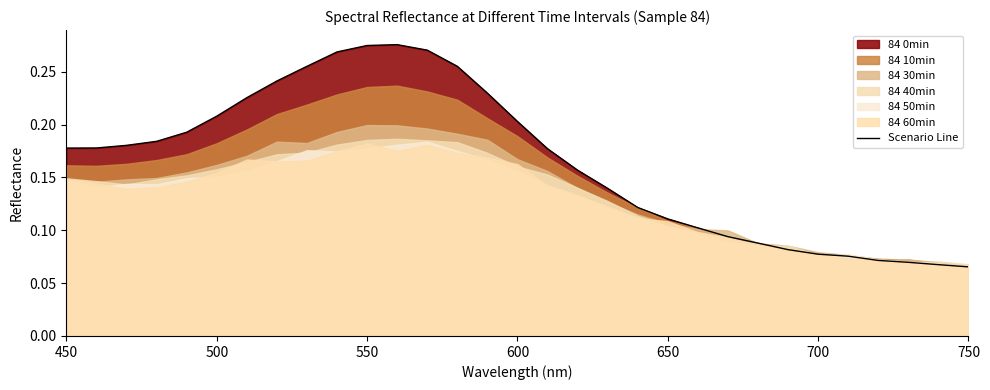

True or false: the data shows 0.1 at 24.

False